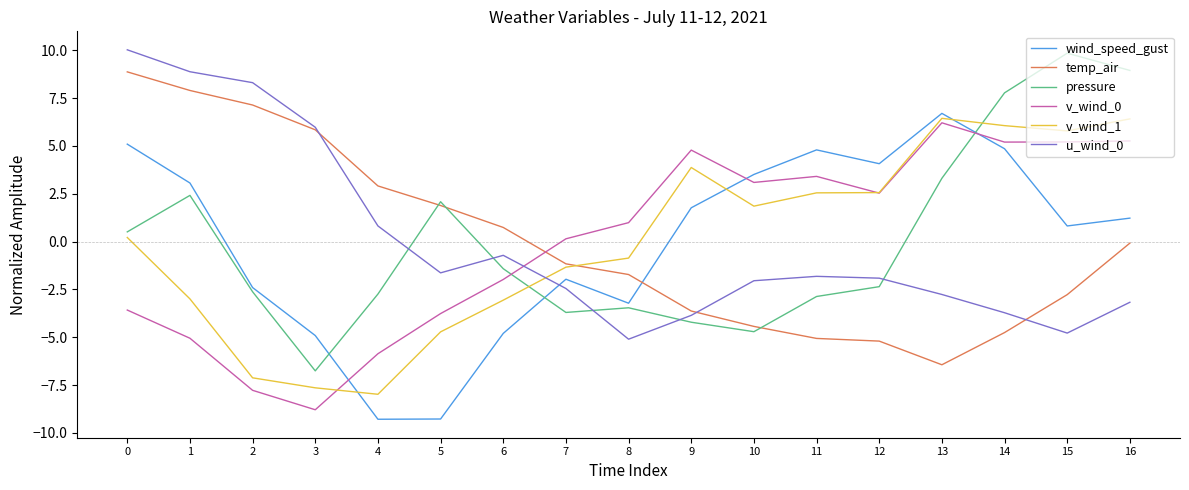

What is the maximum value shown in the chart?

10.0